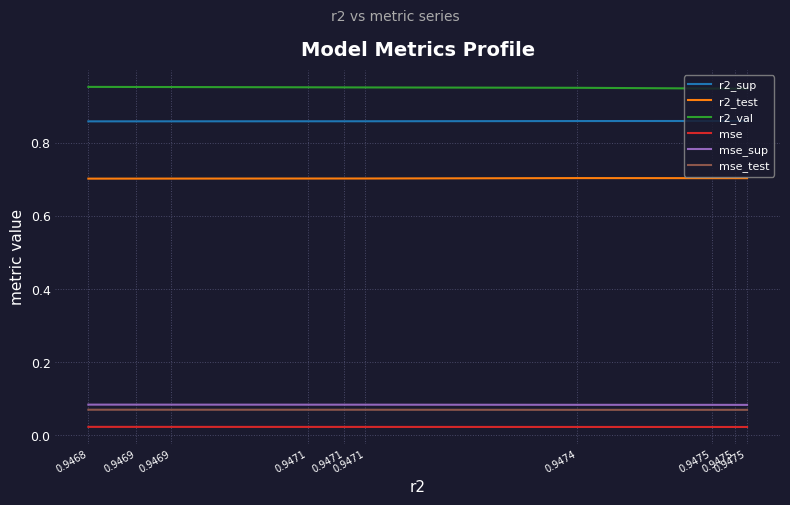

At which label is mse closest to 0?

0.9475